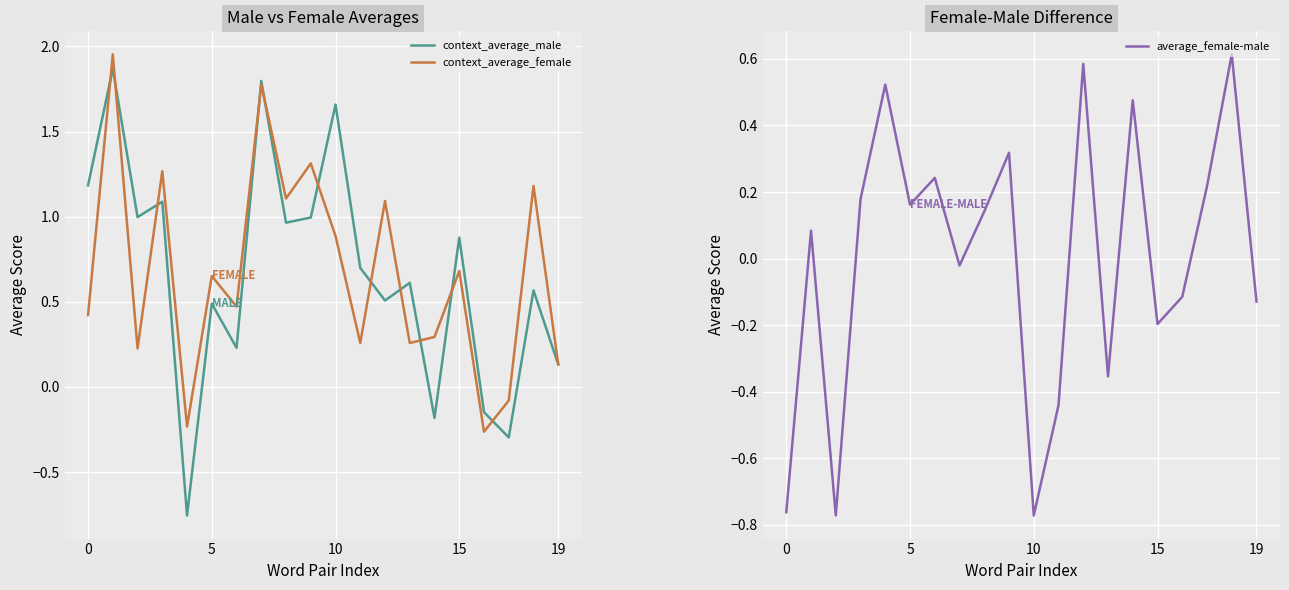

The context_average_female series shows 0.7 at 15. True or false?

True